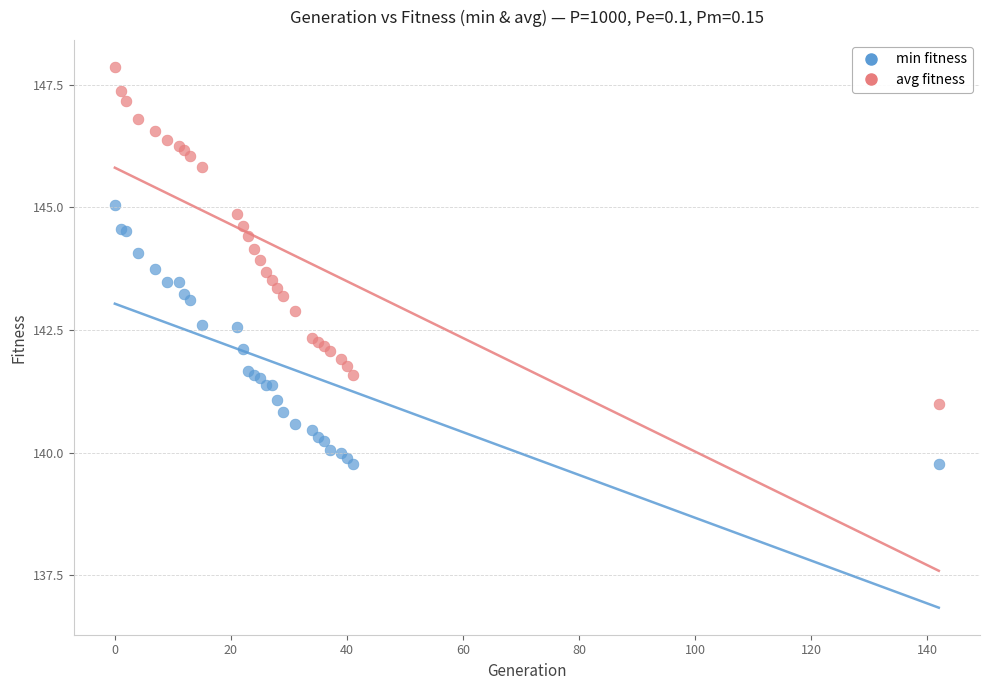

What is the X range (max minus min) for the scatter plot?

142.0